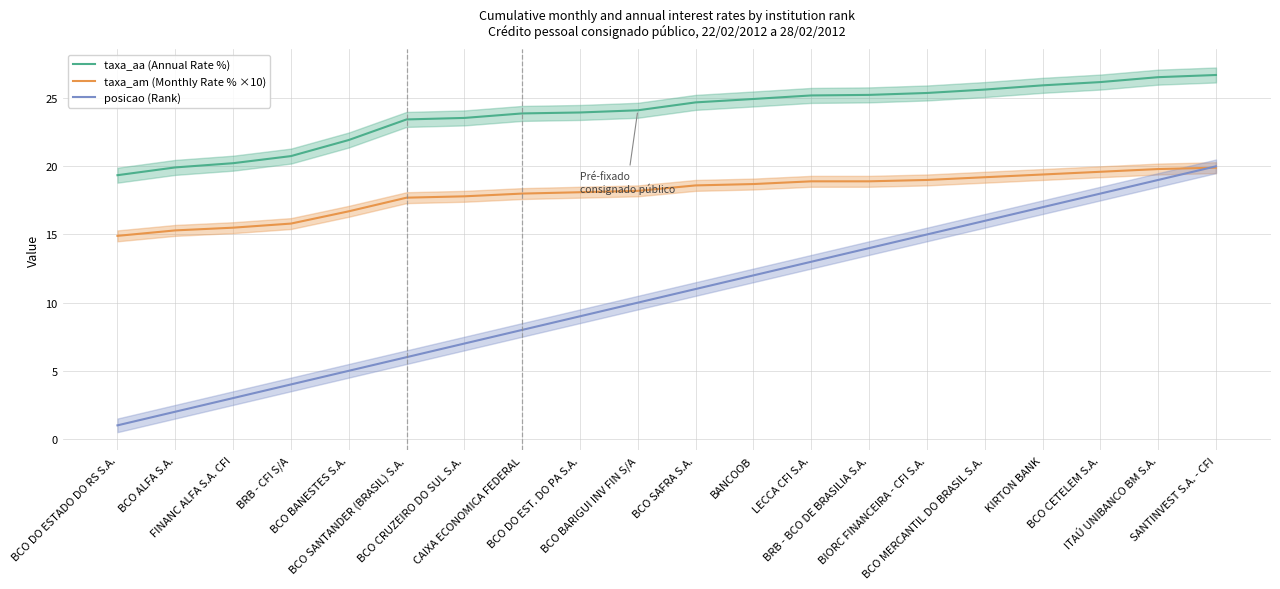

Reading left to right, extract all data points from this chart.

taxa_aa (Annual Rate %): 19.4	19.9	20.2	20.8	21.9	23.4	23.6	23.9	23.9	24.1	24.7	24.9	25.2	25.2	25.4	25.6	25.9	26.2	26.5	26.7
taxa_am (Monthly Rate % ×10): 14.9	15.3	15.5	15.8	16.7	17.7	17.8	18.0	18.1	18.2	18.6	18.7	18.9	18.9	19.0	19.2	19.4	19.6	19.8	19.9
posicao (Rank): 1.0	2.0	3.0	4.0	5.0	6.0	7.0	8.0	9.0	10.0	11.0	12.0	13.0	14.0	15.0	16.0	17.0	18.0	19.0	20.0